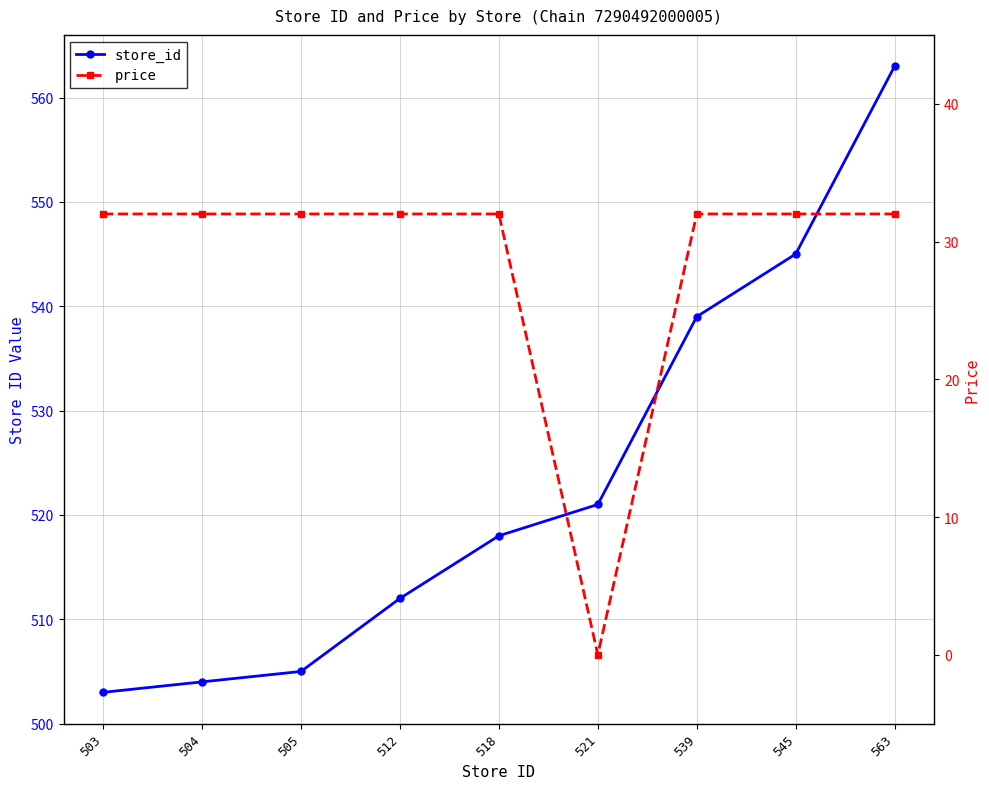

Is it true that price equals 45 at 539?

False